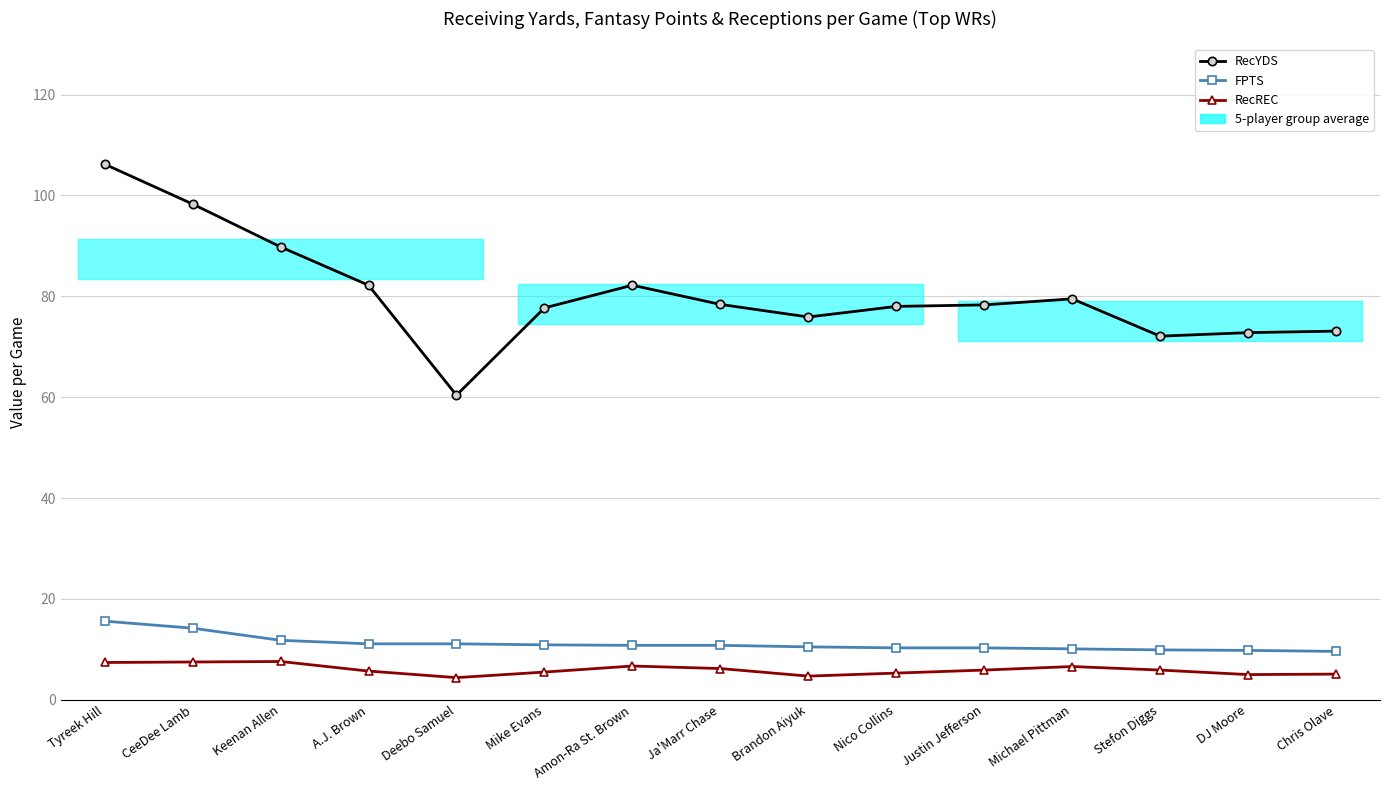

At which category does RecYDS reach its first local valley?

Deebo Samuel